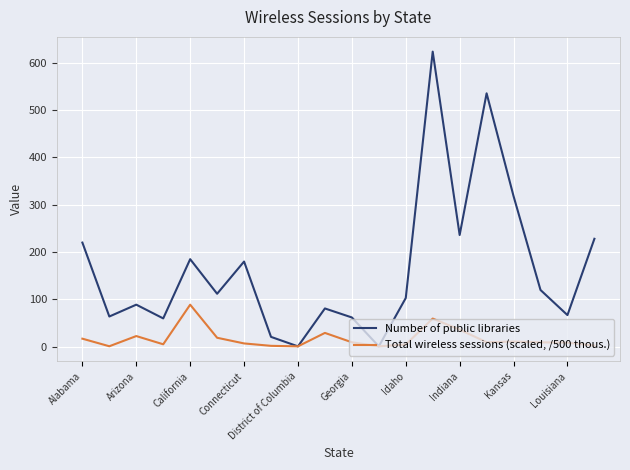

Is this an area chart (filled region under the line)?

No